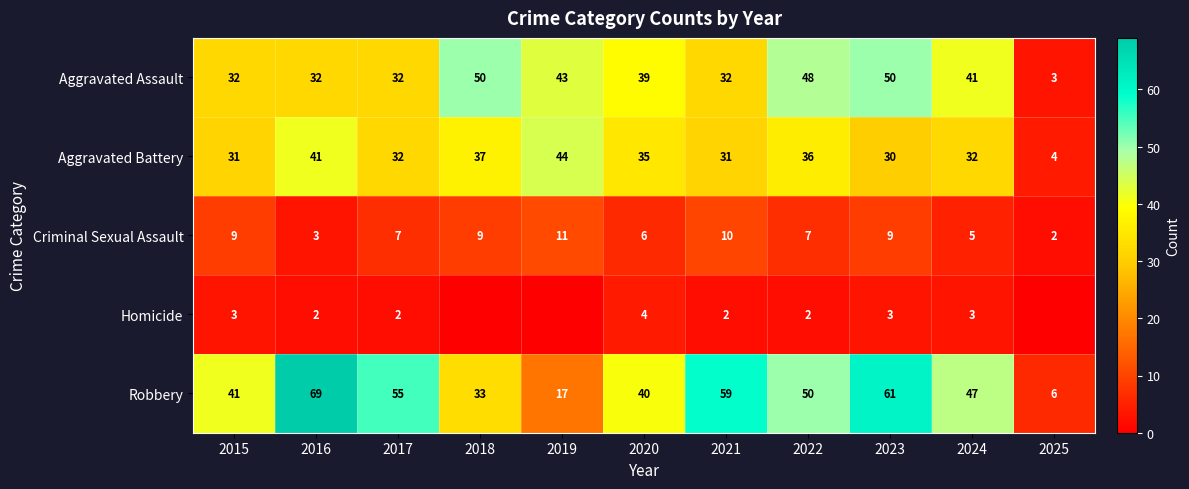

Is the value of Robbery at 2023 greater than the value of Aggravated Assault at 2020?

Yes